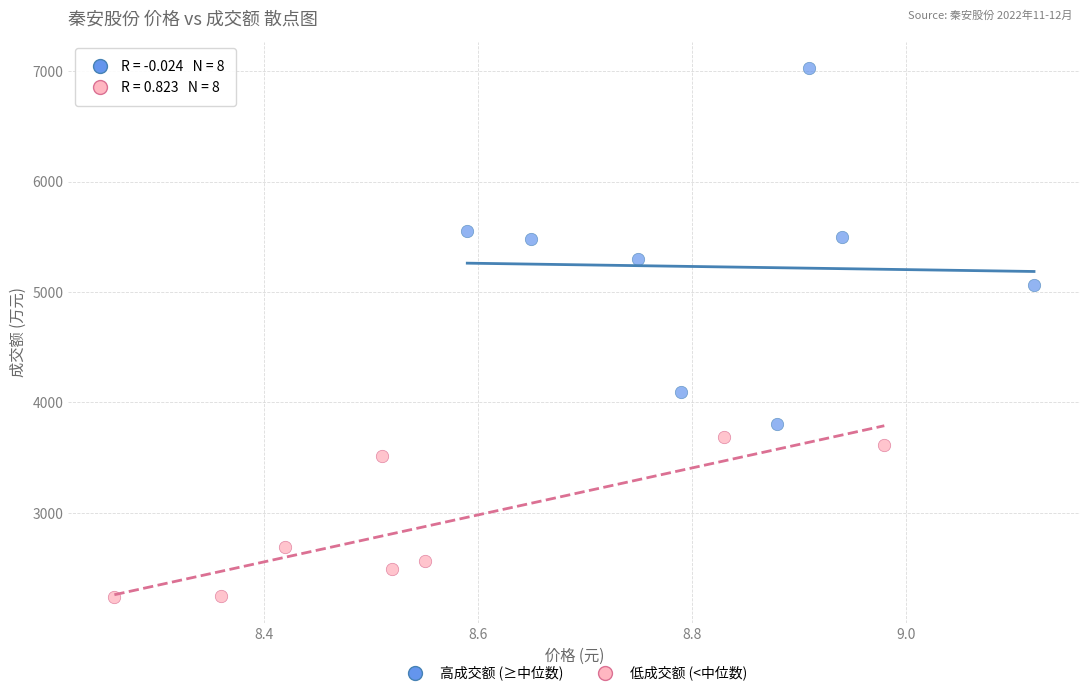

Which series contains the highest Y value?

高成交额 (≥中位数)